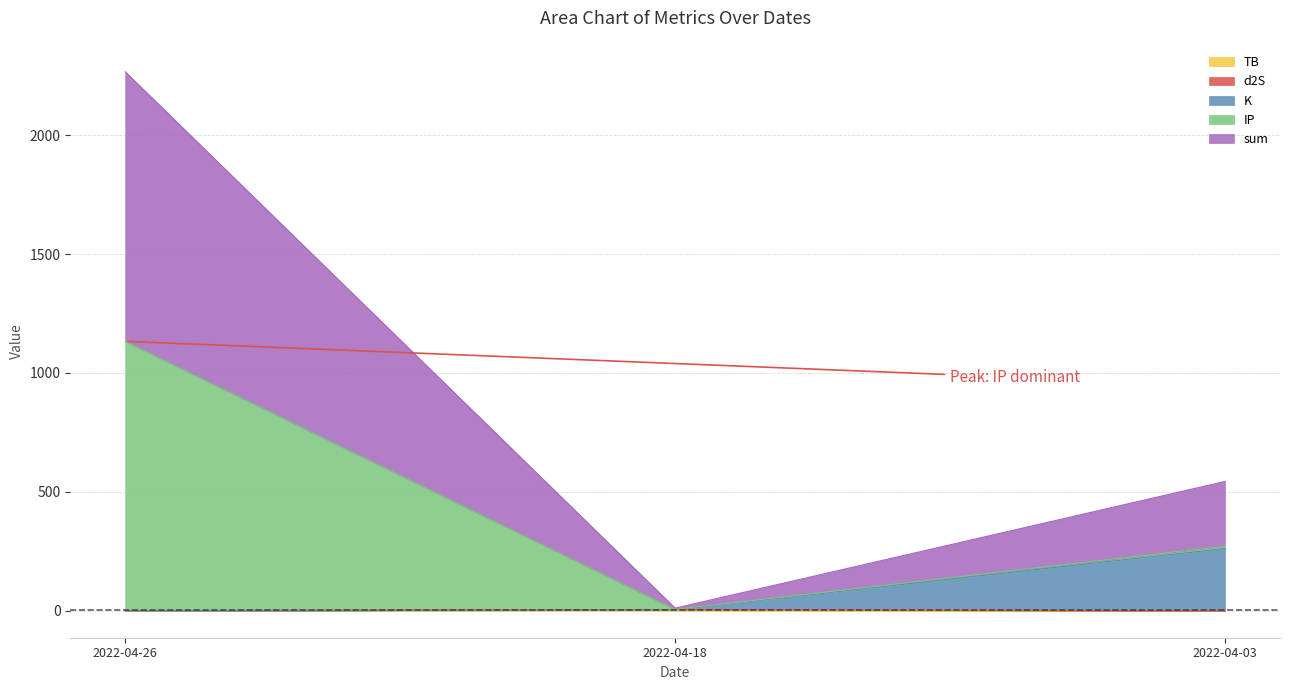

What is the value of the TB point at the 3rd from the left?

0.1